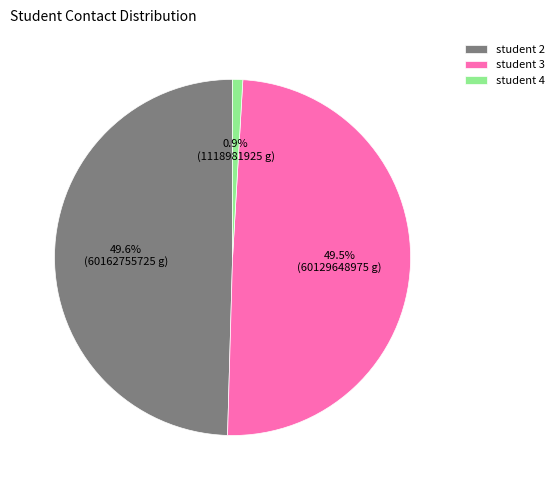

Which slice is the smallest?

student 4